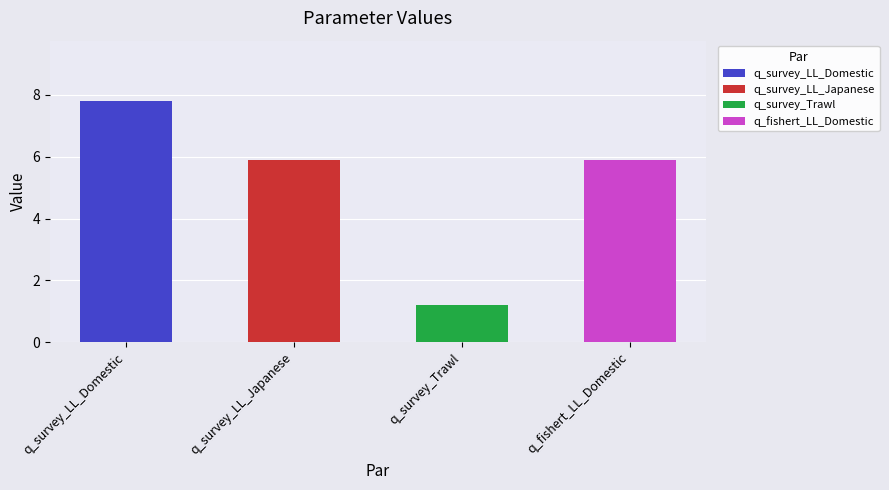

Approximately how many times larger is the value at q_fishert_LL_Domestic compared to q_survey_Trawl?

4.9